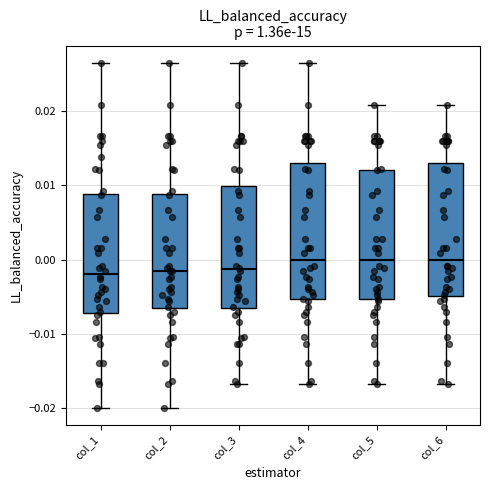

Reading left to right, transcribe this box plot: for each box, give where its median line is, the range the box spans, and where its two whiskers end, as read against the y-axis. The values are not printed on the chart, so give them approximately, as read against the axis.

col_1: median -0.002, box -0.007 to 0.009, whiskers -0.020 to 0.026
col_2: median -0.001, box -0.006 to 0.009, whiskers -0.020 to 0.026
col_3: median -0.001, box -0.006 to 0.010, whiskers -0.017 to 0.026
col_4: median 0.000, box -0.005 to 0.013, whiskers -0.017 to 0.026
col_5: median 0.000, box -0.005 to 0.012, whiskers -0.017 to 0.021
col_6: median 0.000, box -0.005 to 0.013, whiskers -0.017 to 0.021